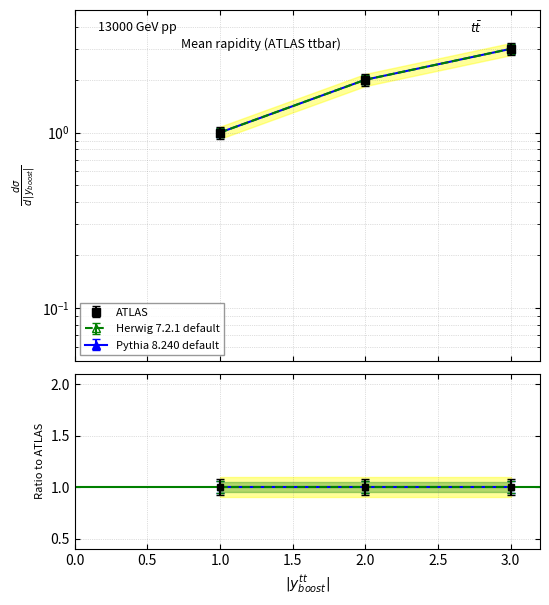

What is the minimum value for ATLAS?

1.0